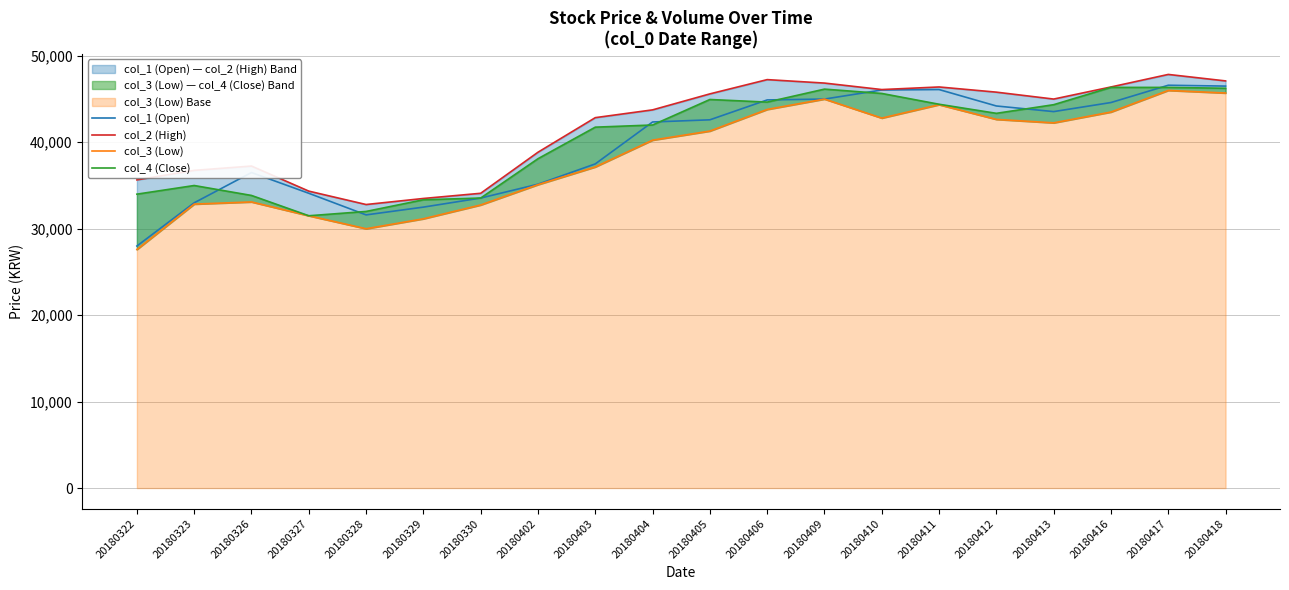

Reading right to left, extract all data points from this chart.

col_1 (Open): 46500	46600	44600	43550	44200	46100	46050	45000	44900	42600	42350	37500	35150	33550	32500	31600	34100	36500	33000	28000
col_2 (High): 47100	47850	46400	45000	45800	46400	46100	46850	47250	45600	43750	42850	38850	34100	33500	32800	34350	37250	36750	35650
col_3 (Low): 45700	46000	43500	42250	42650	44350	42800	45000	43800	41300	40250	37150	35100	32750	31150	30000	31500	33100	32850	27600
col_4 (Close): 46250	46350	46350	44350	43350	44400	45650	46150	44650	44950	42000	41750	38100	33550	33350	32000	31500	33850	35000	34000